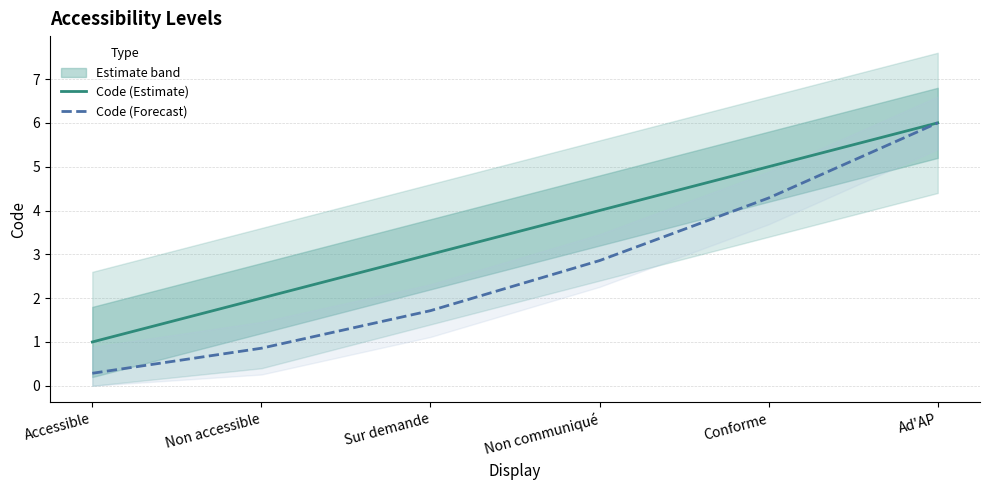

Reading right to left, transcribe all the data shown in this chart.

Code (Estimate): 6.0	5.0	4.0	3.0	2.0	1.0
Code (Forecast): 6.0	4.3	2.9	1.7	0.9	0.3